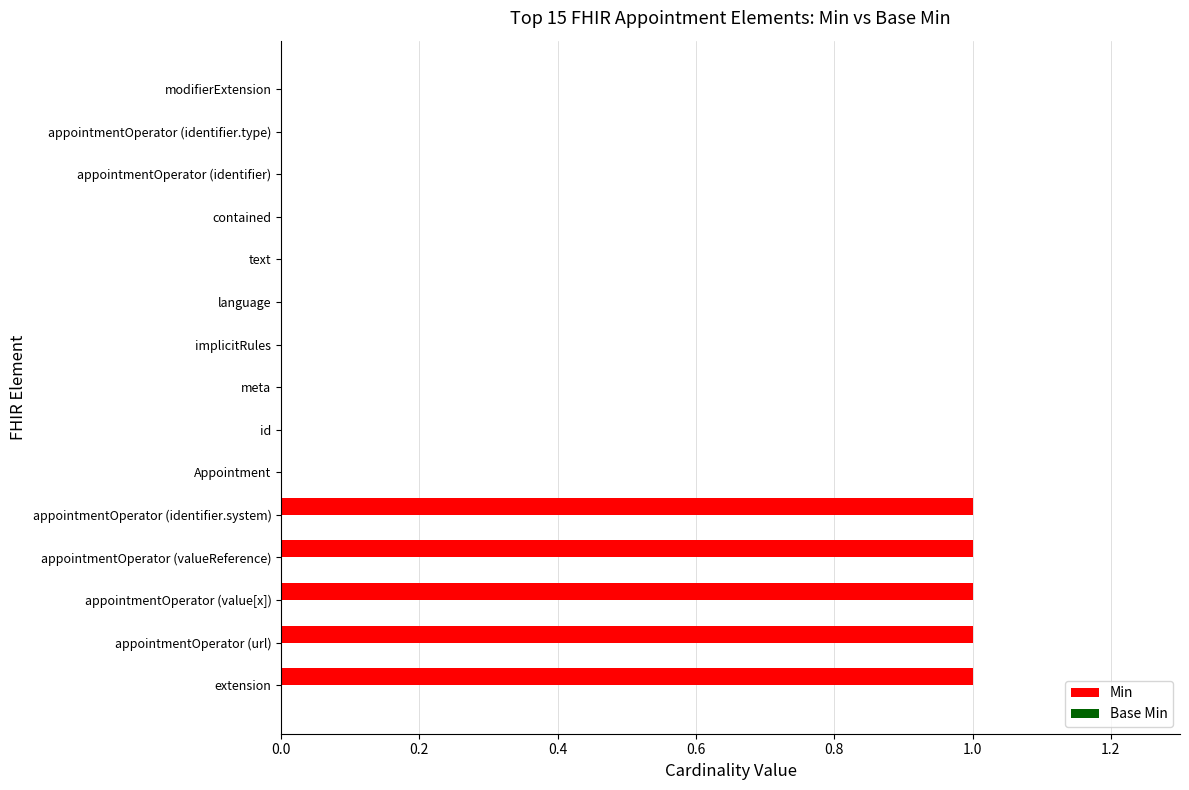

What is the sum of all values?

5